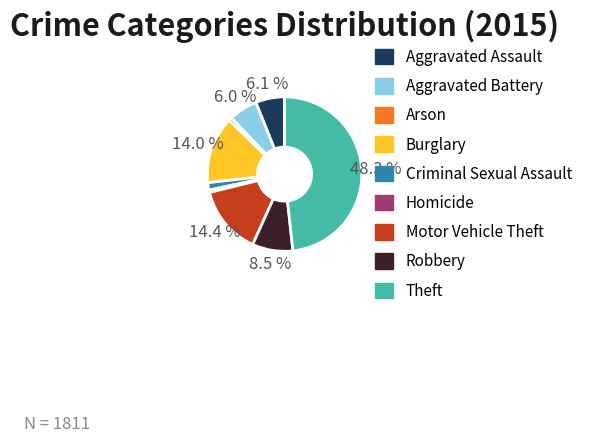

The Aggravated Battery slice represents 6% of the pie. True or false?

True